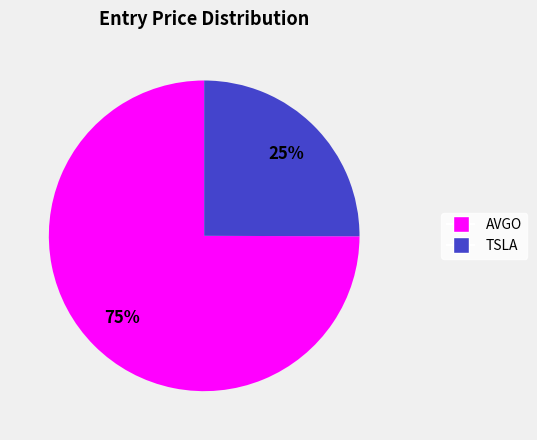

What percentage is the AVGO slice, to the nearest percent?

75%